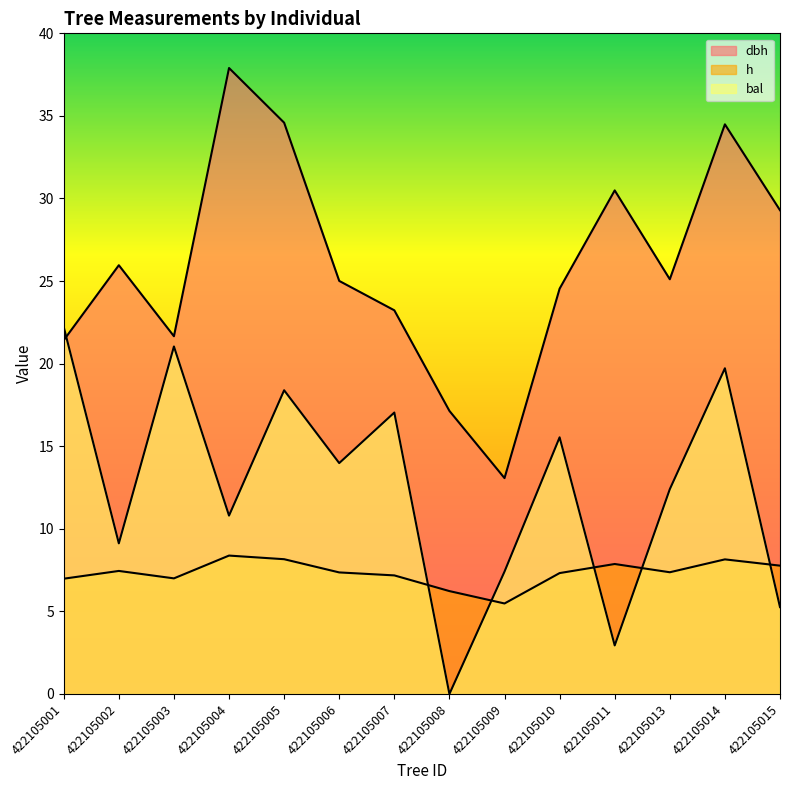

How many categories are shown in the chart?

14